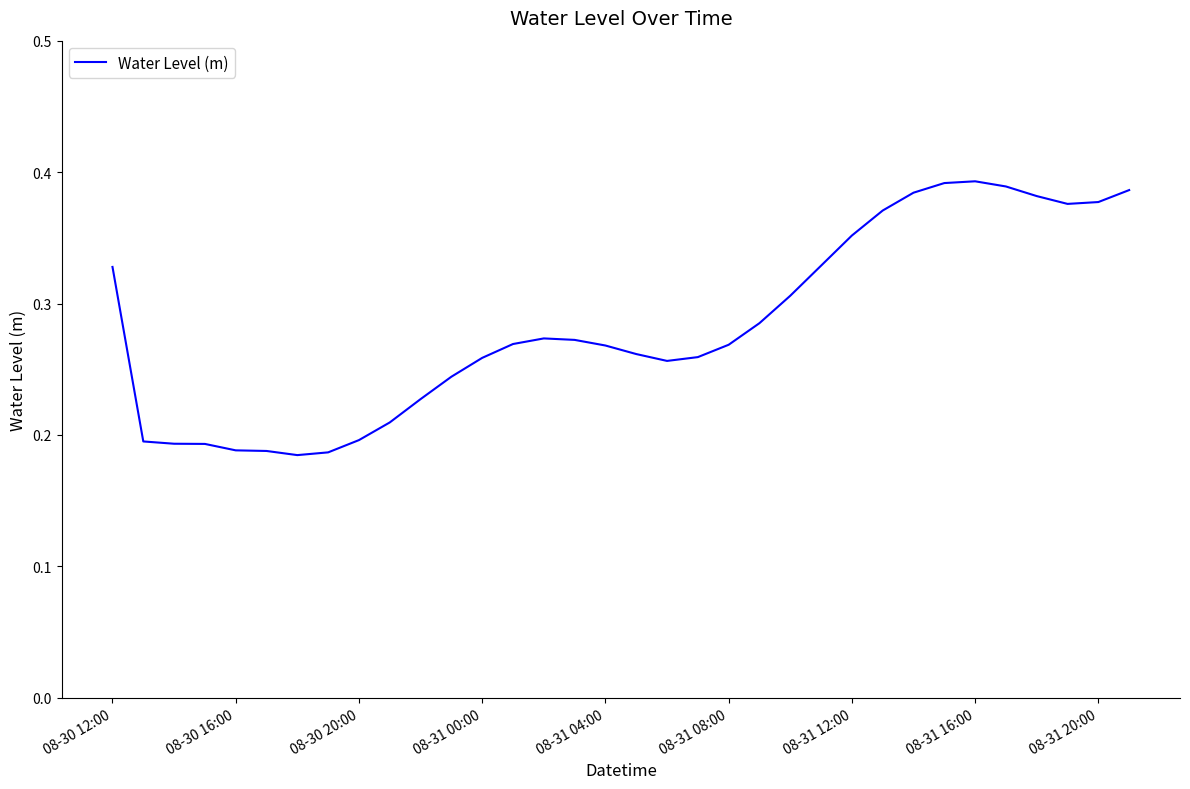

Is this an area chart (filled region under the line)?

No